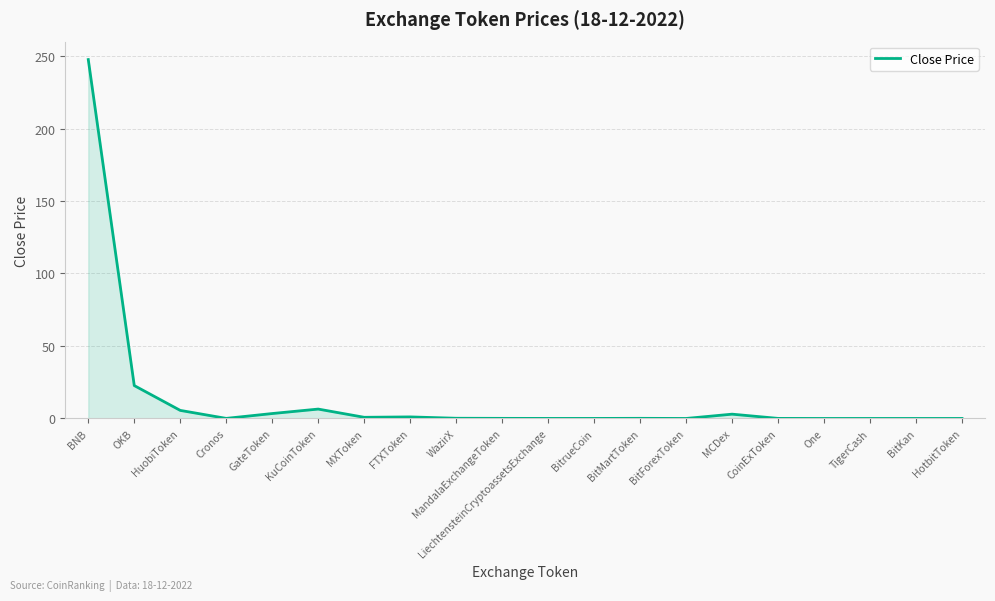

What is the average value?

14.6